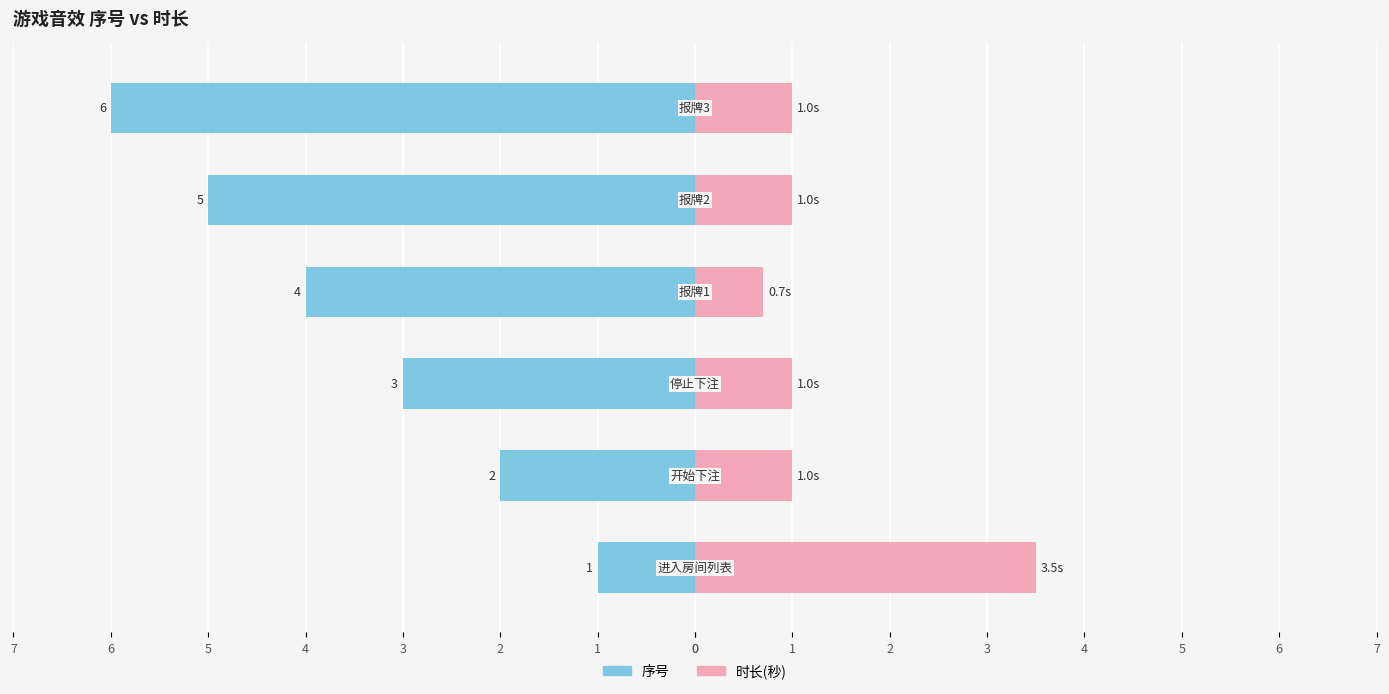

What are all the series names shown in the legend?

序号, 时长(秒)